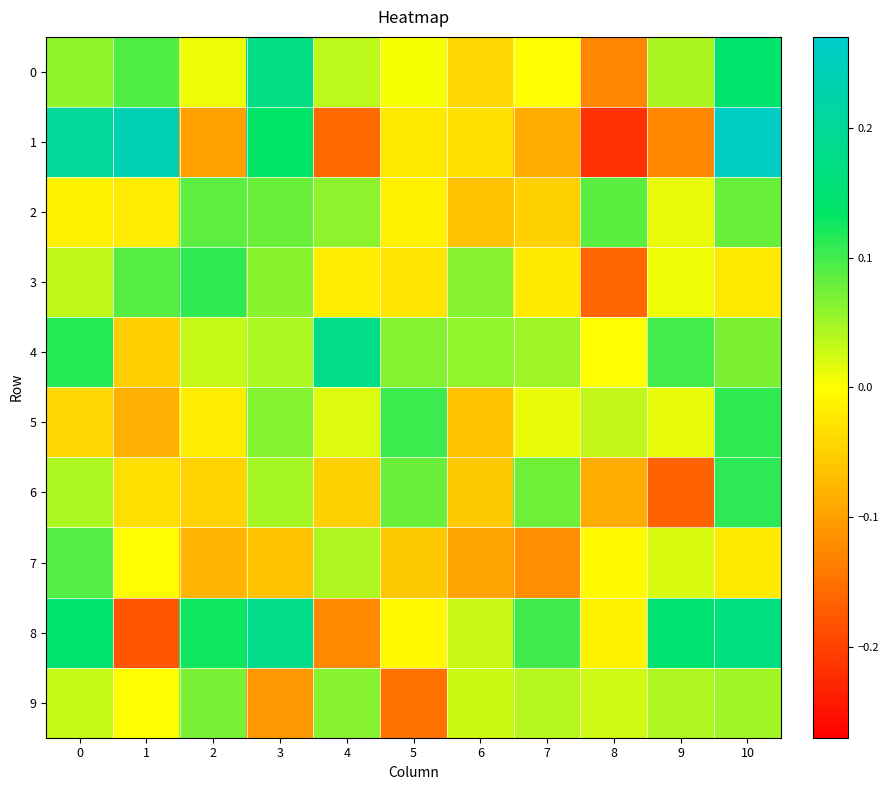

Rank the series at 4 from lowest to highest value.

1, 8, 6, 3, 5, 0, 7, 2, 9, 4